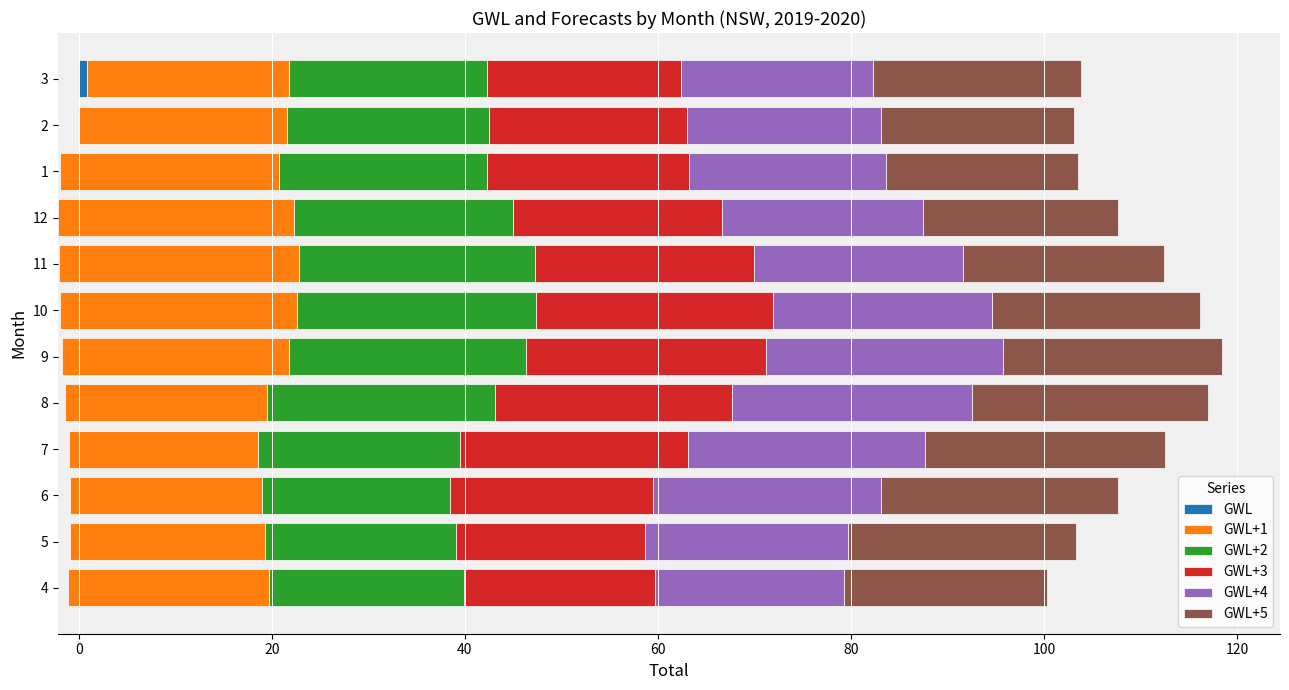

The GWL+1 series shows 27.6 at 5. True or false?

False